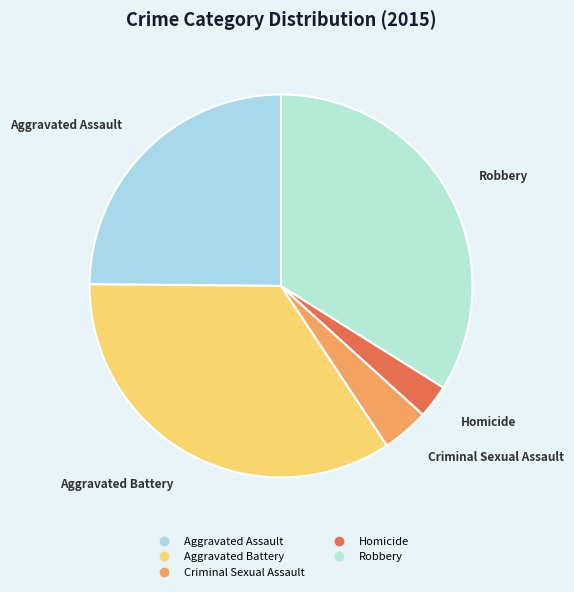

Does Criminal Sexual Assault account for over 50% of the chart?

No